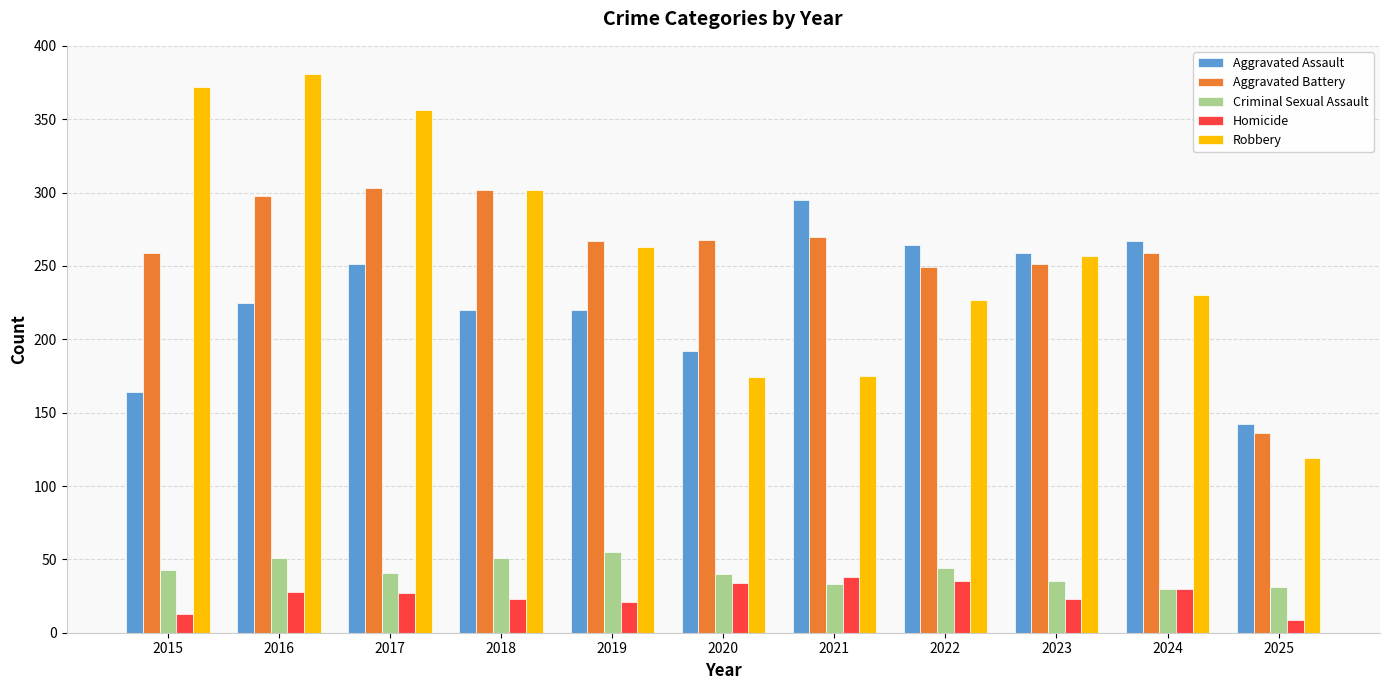

What are all the series names shown in the legend?

Aggravated Assault, Aggravated Battery, Criminal Sexual Assault, Homicide, Robbery